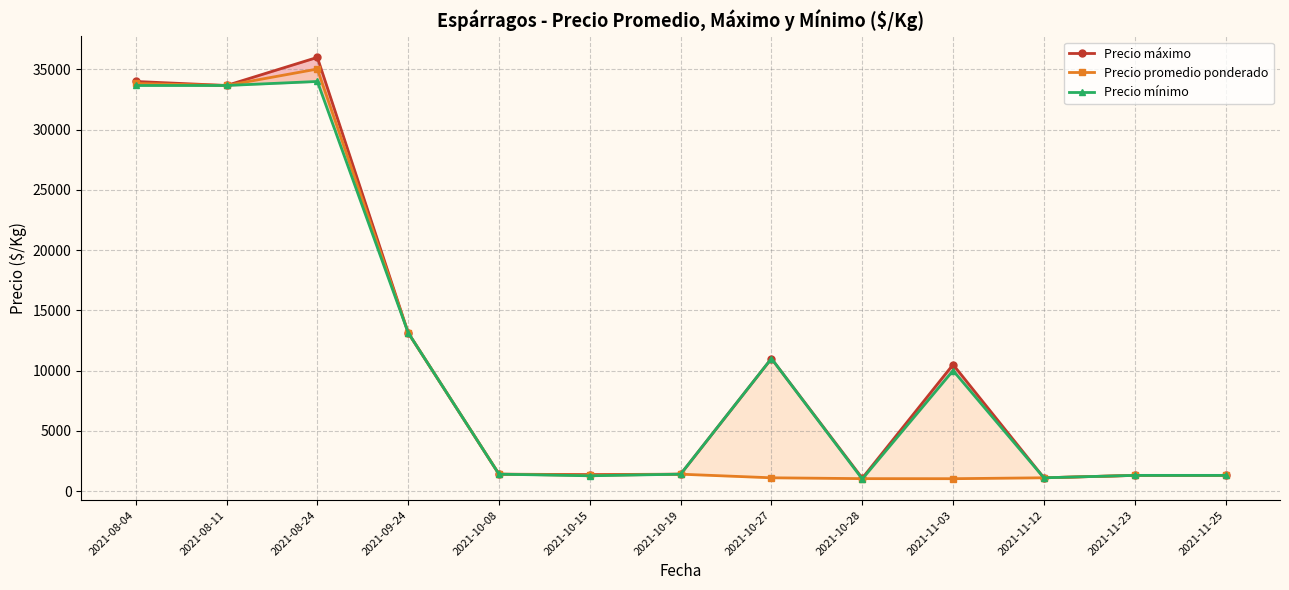

What is the smallest value displayed?

1000.0